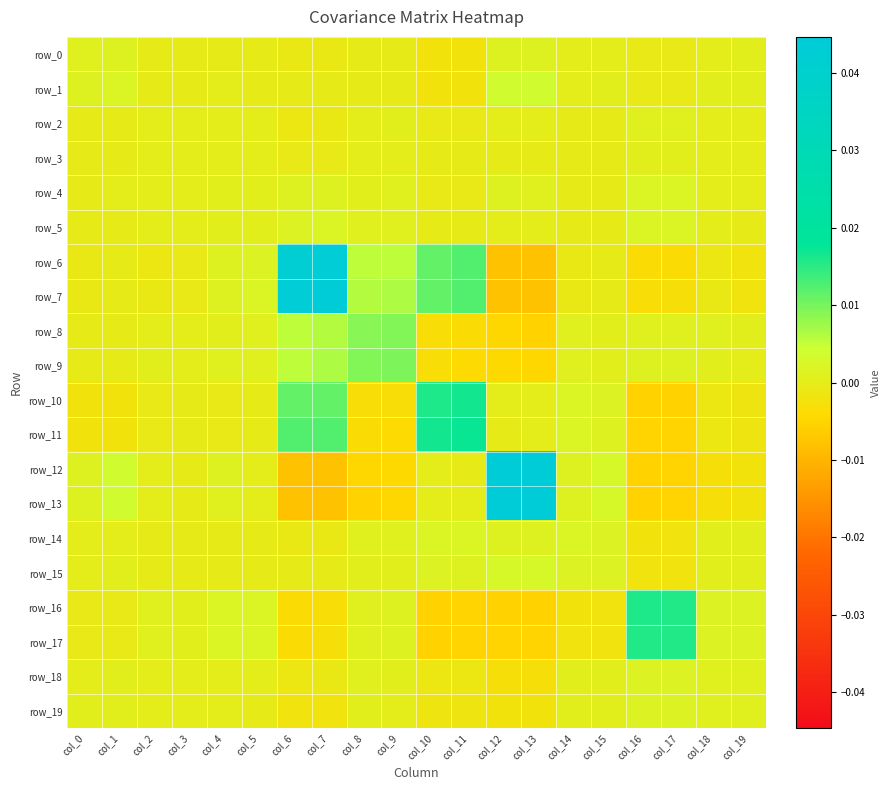

Between col_8 and col_17, which series saw the biggest shift?

row_16